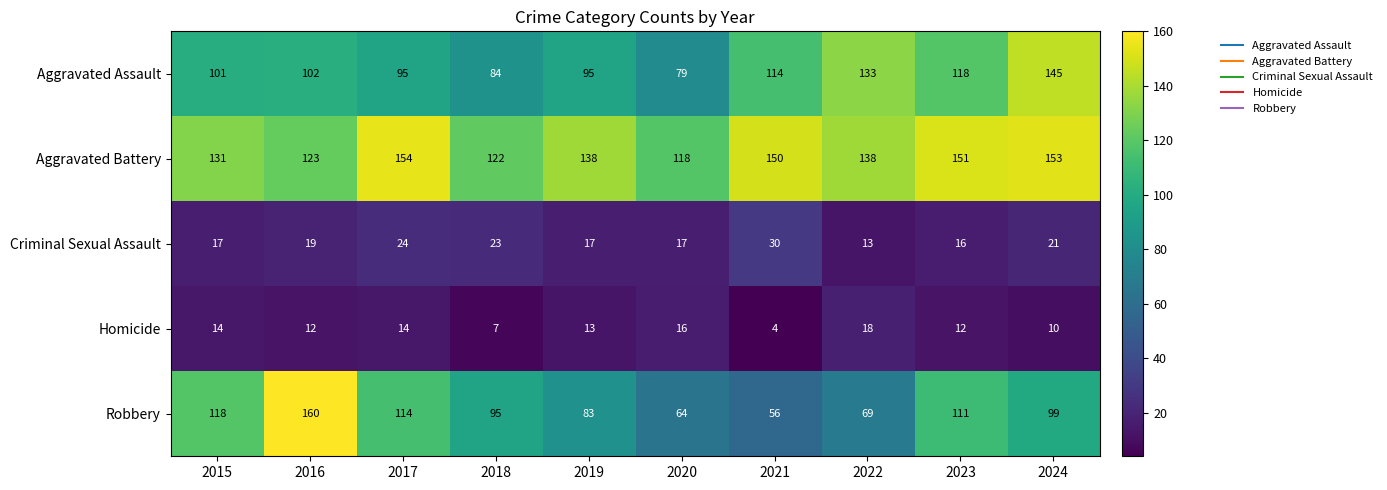

What is the difference between the Aggravated Battery values at 2015 and 2020?

13